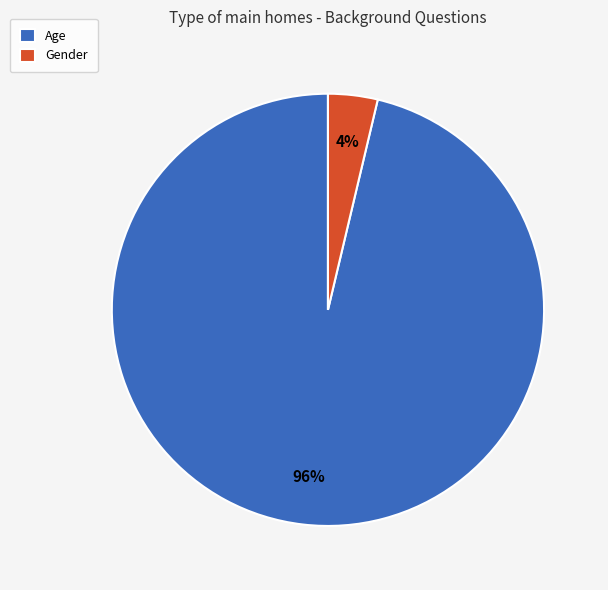

How many slices are in this pie chart?

2